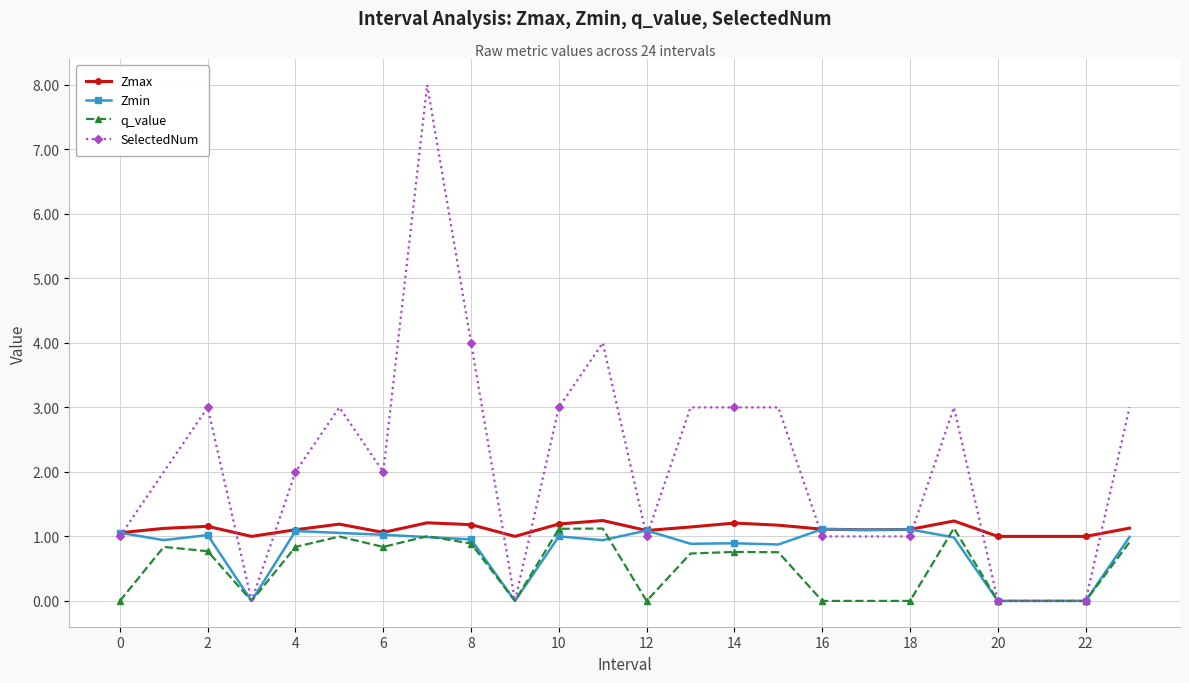

Rank the series by their average value, from highest to lowest.

SelectedNum, Zmax, Zmin, q_value